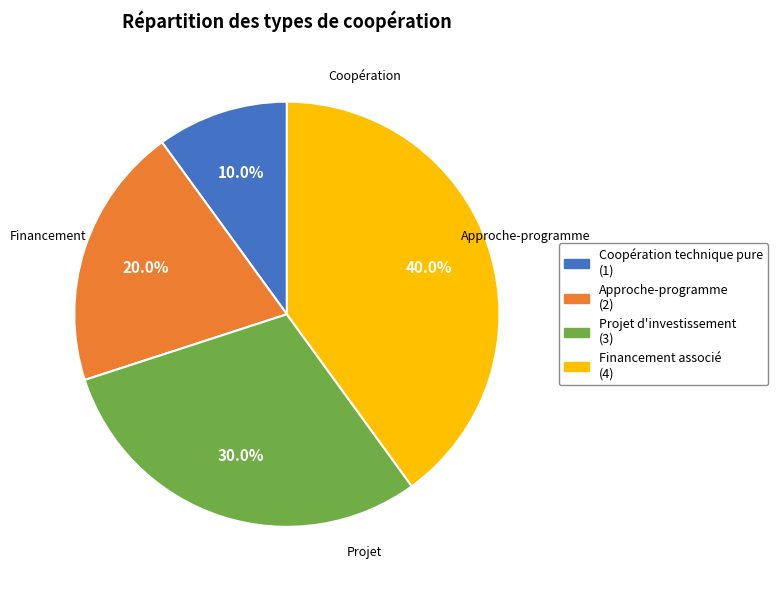

How many segments does this pie chart have?

4